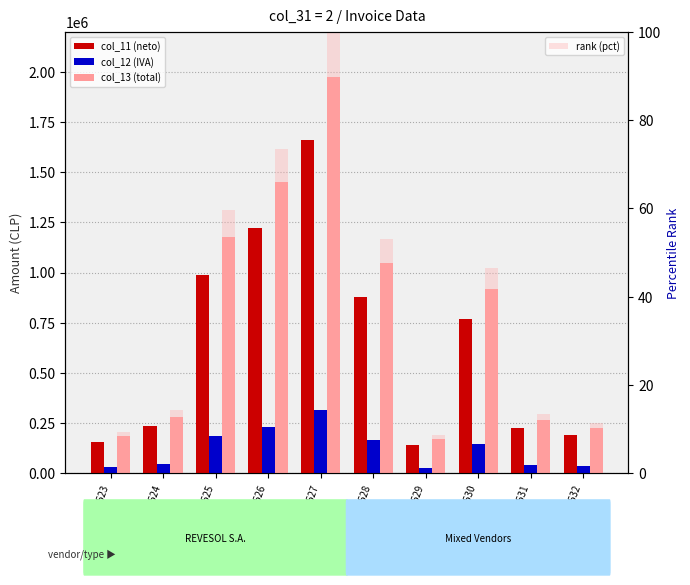

What is the sum of all rank (pct) values?

389.8